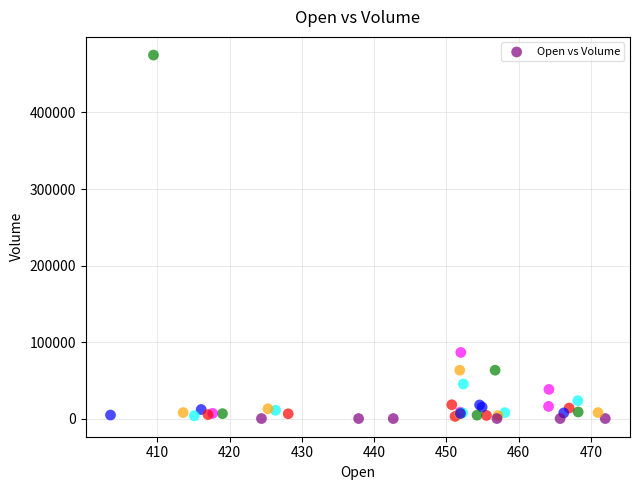

What Y value in the scatter plot is closest to 237526?

86395